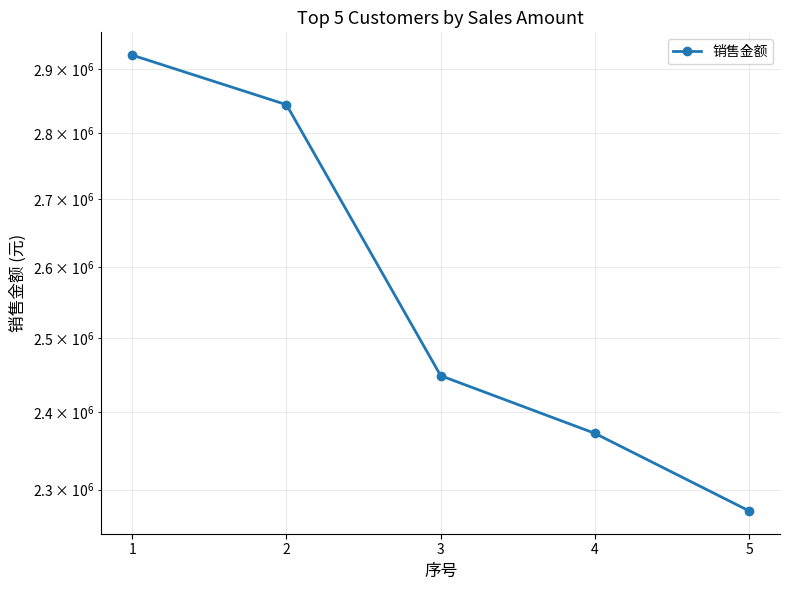

How many values are below 2449010?

2